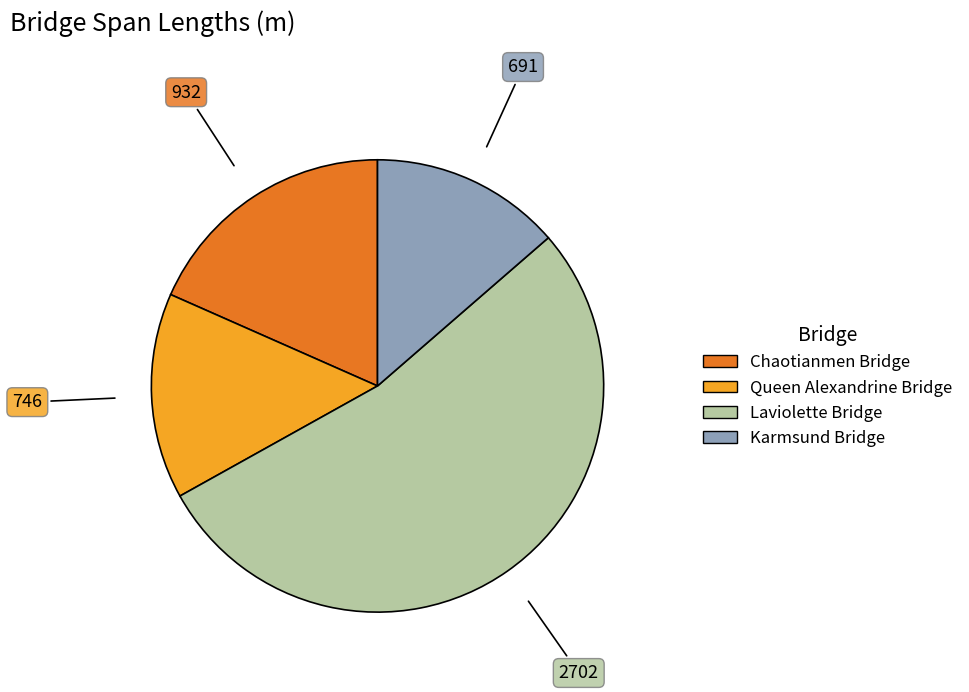

Does Laviolette Bridge represent more than half of the total?

Yes